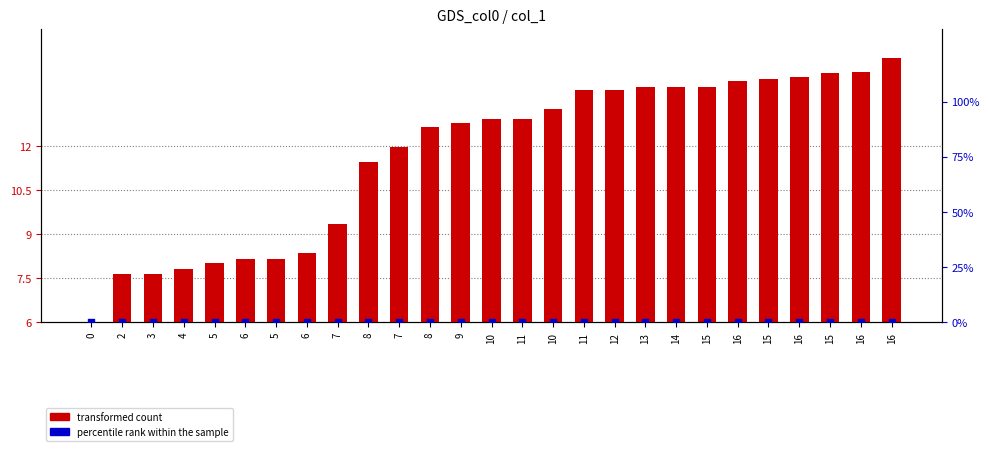

At how many categories does at least one series exceed 0?

27